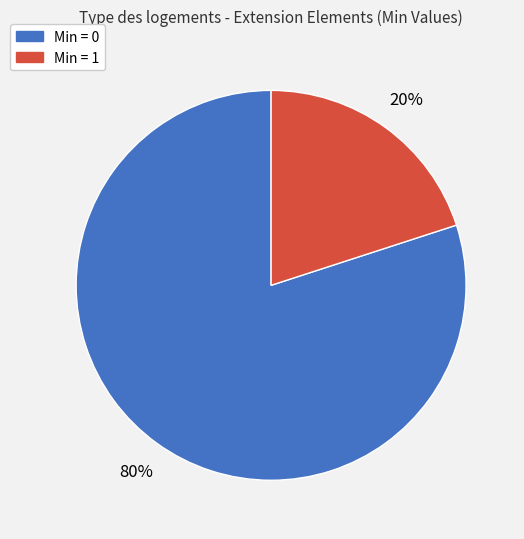

Is there any slice that represents more than half of the pie?

Yes